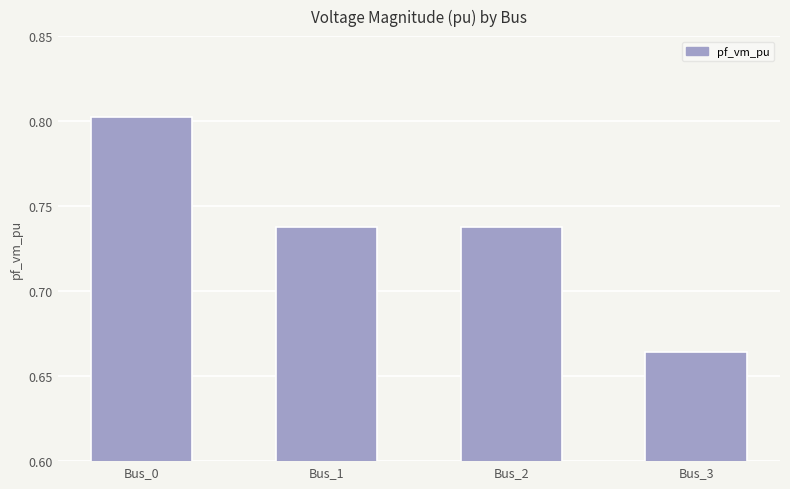

What is the sum of the values at Bus_3 and Bus_1?

1.4